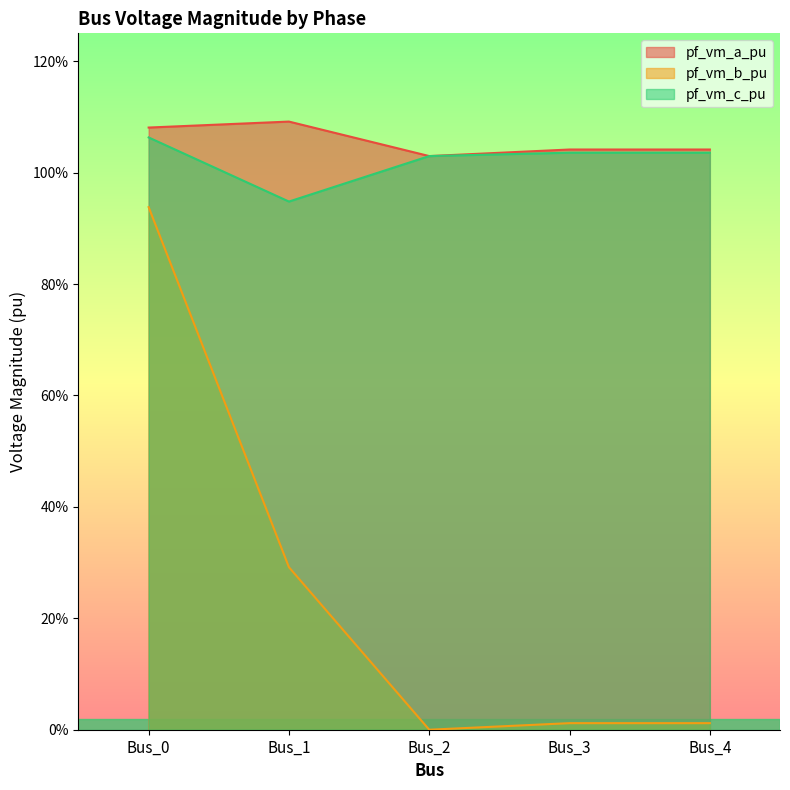

In pf_vm_a_pu, how many points are lower than both neighbors (excluding endpoints)?

1